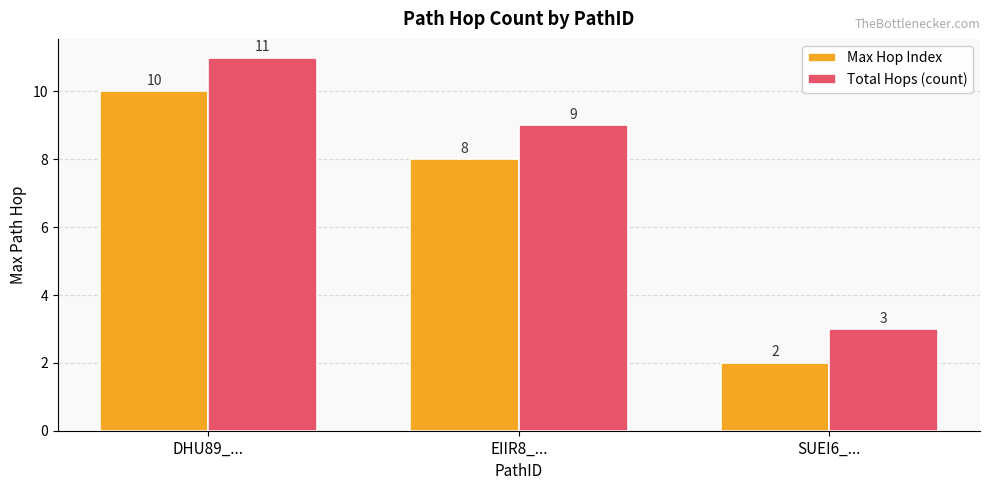

Reading right to left, what are all the values shown in this chart?

Max Hop Index: 2	8	10
Total Hops (count): 3	9	11